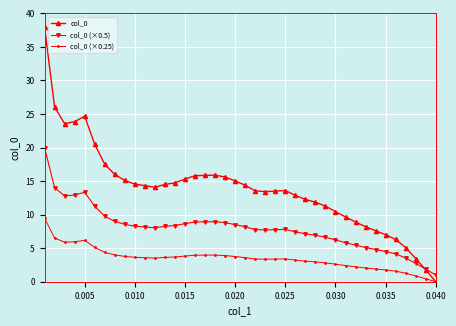

After their last crossing, which series has the higher values: col_0 (×0.5) or col_0?

col_0 (×0.5)